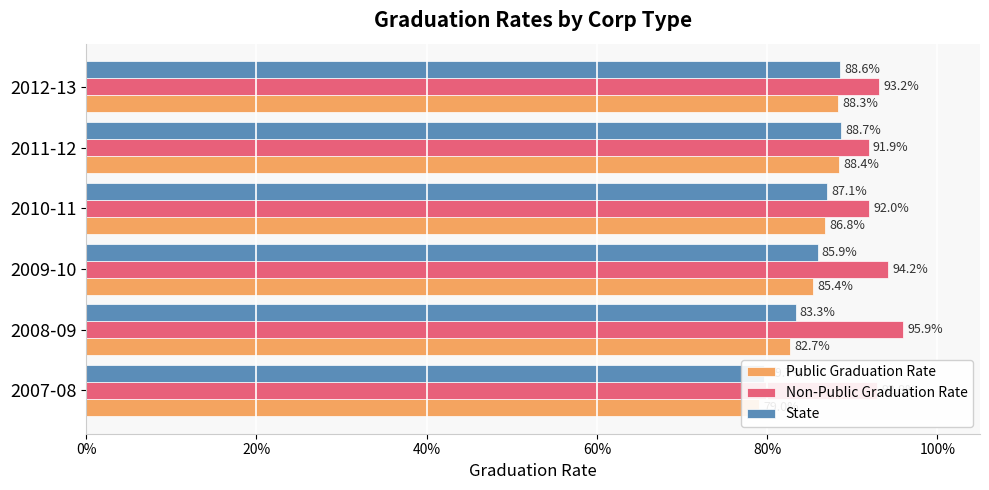

Is the value of Public Graduation Rate at 2011-12 greater than the value of Non-Public Graduation Rate at 2007-08?

No